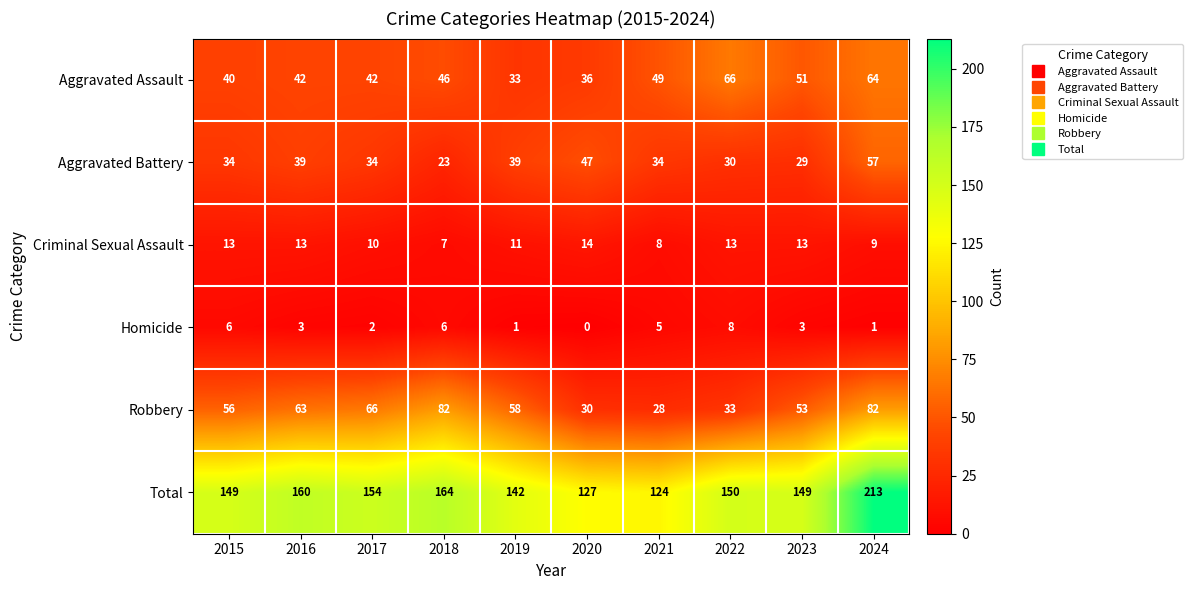

The Robbery series shows 28 at 2021. True or false?

True